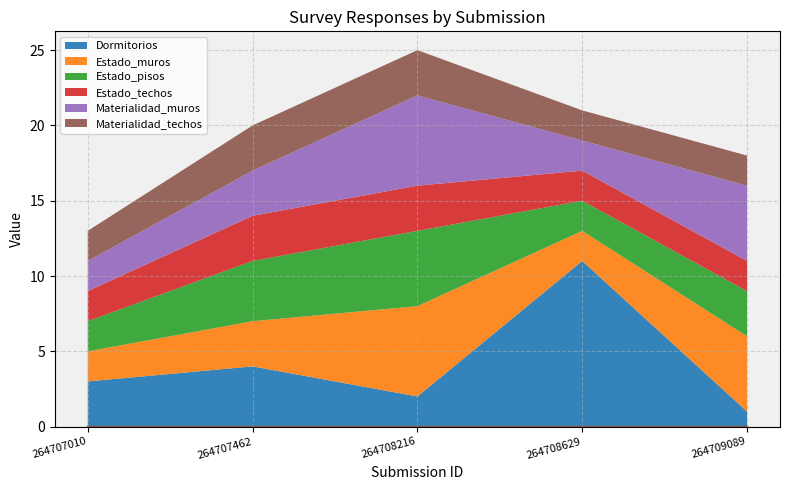

Is it true that Dormitorios equals 3 at 264707010?

True